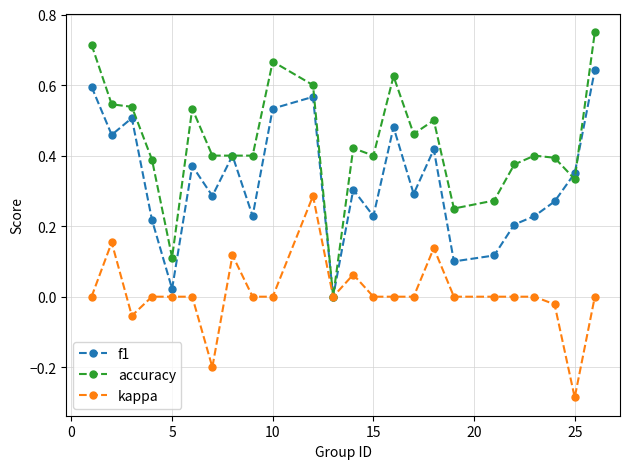

Which series has the largest range (max minus min)?

accuracy